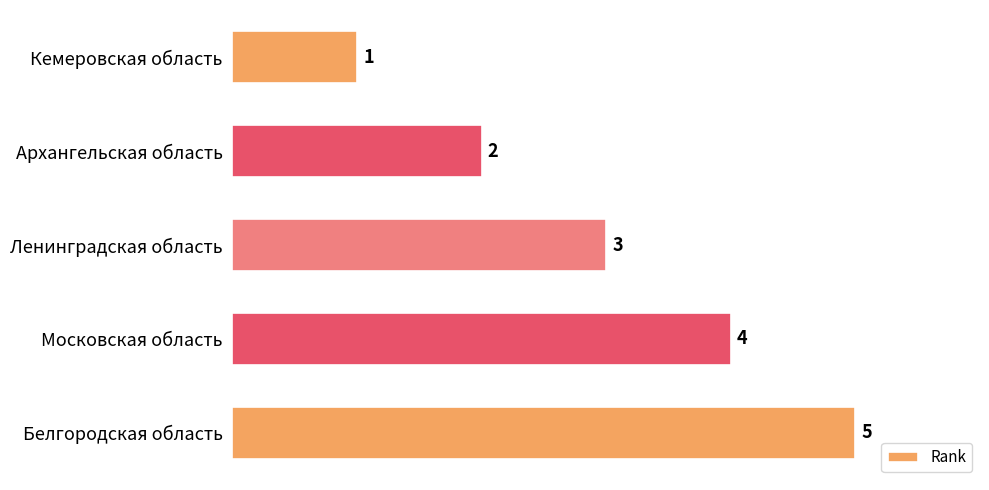

What is the difference between the second highest and second lowest values?

2